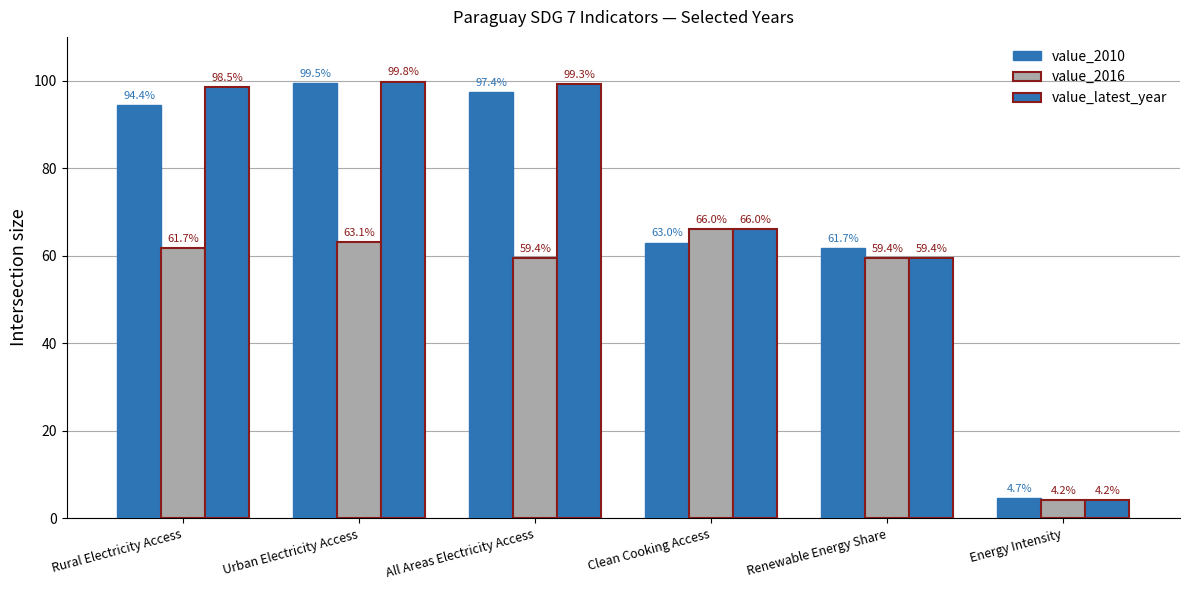

List the labels in order of value_latest_year value, smallest first.

Energy Intensity, Renewable Energy Share, Clean Cooking Access, Rural Electricity Access, All Areas Electricity Access, Urban Electricity Access